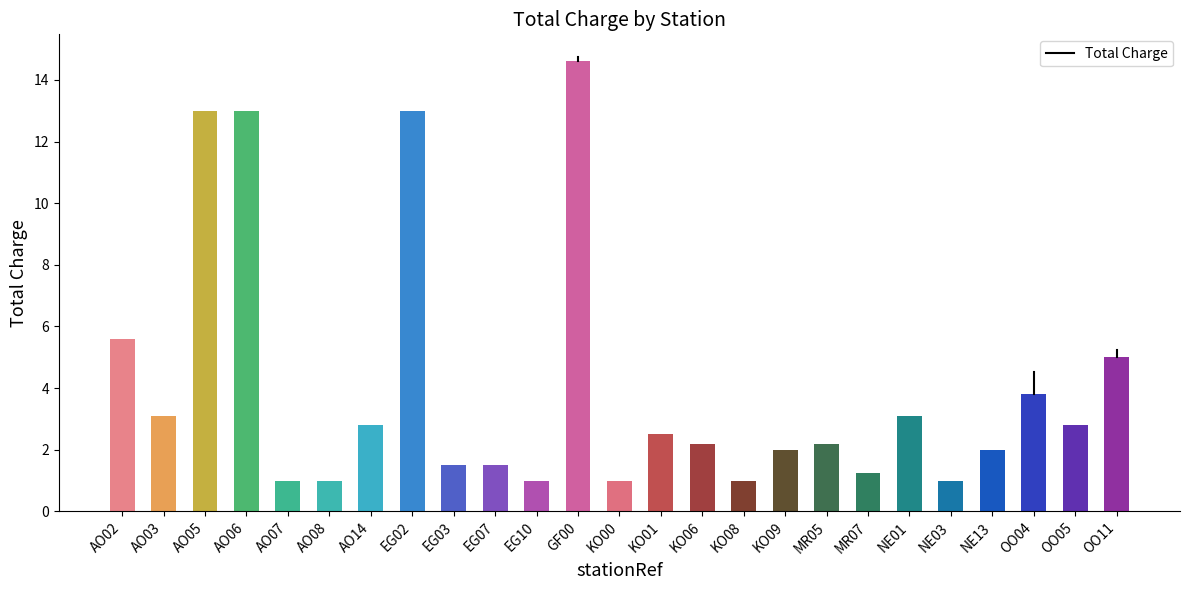

What is the label of the 19th bar from the right?

AO14